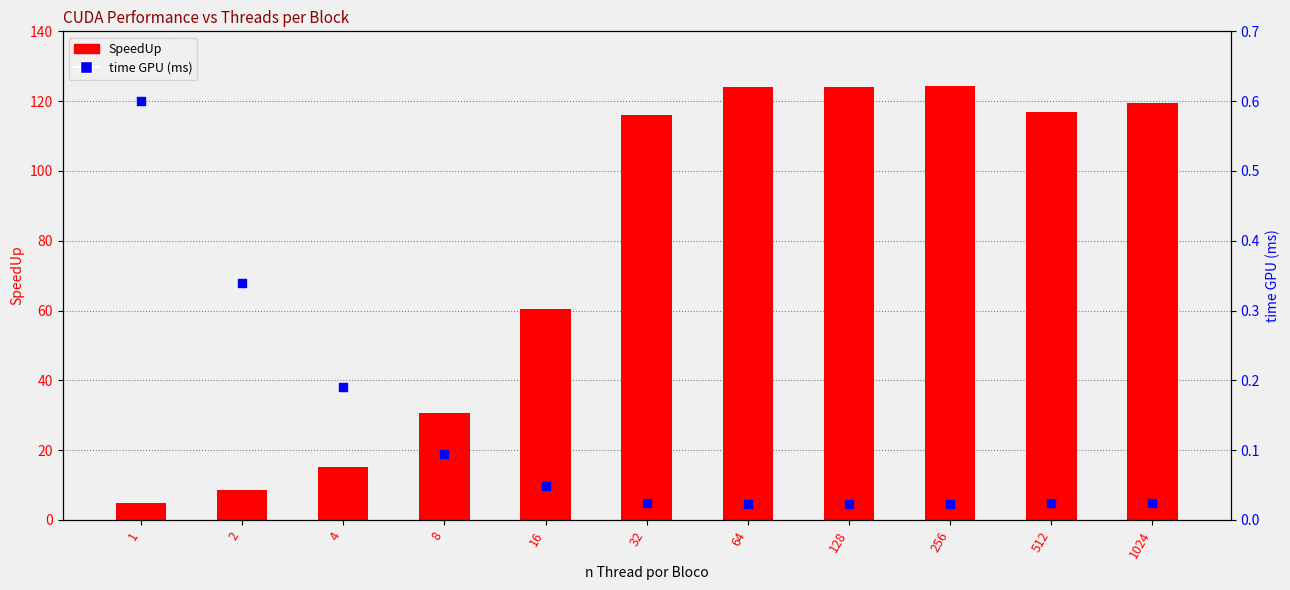

Which series has the largest total across all categories?

SpeedUp